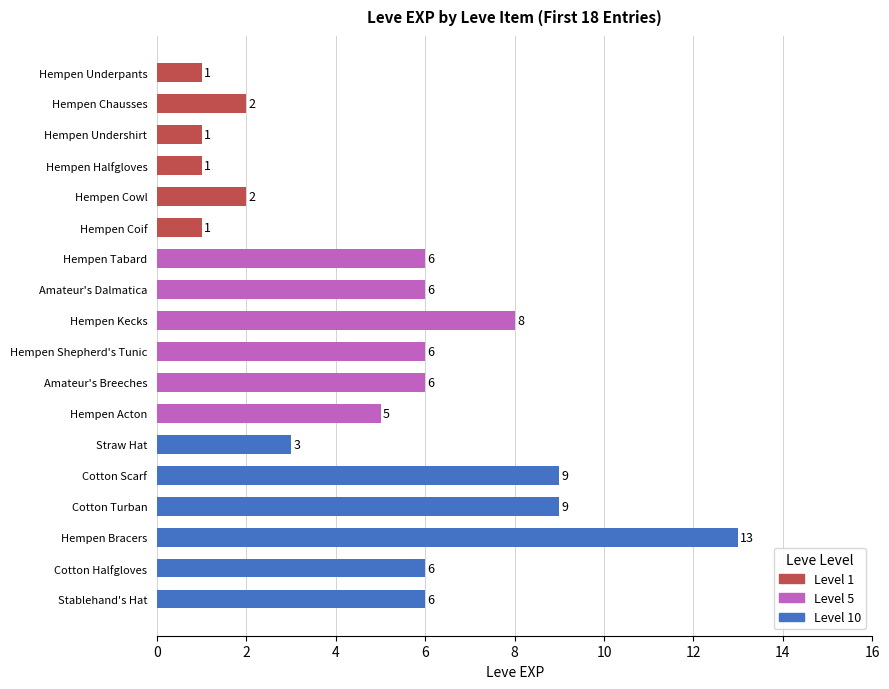

What is the difference between the highest and lowest values at 8?

4